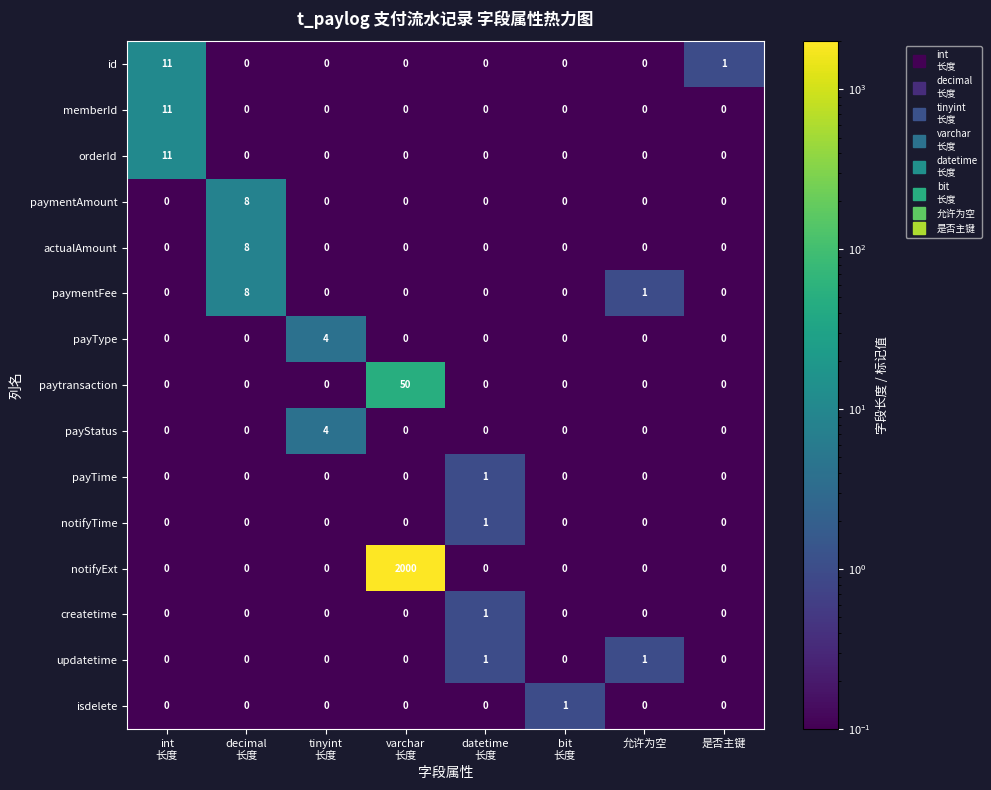

What is the difference between the maximum and minimum values in the memberId series?

11